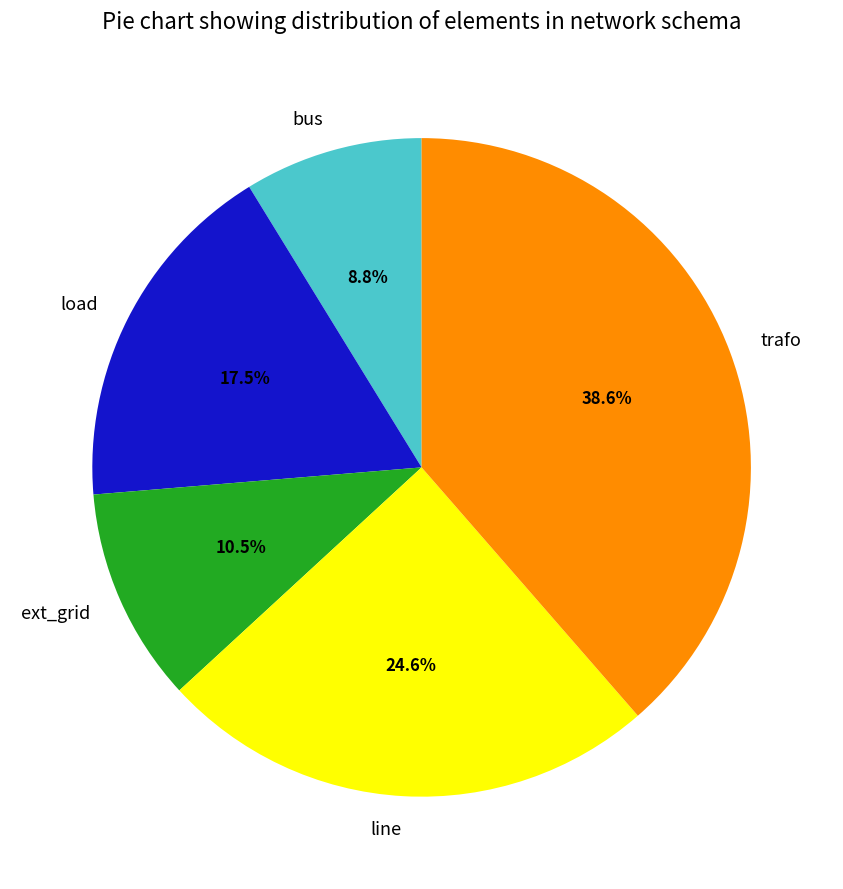

Is there a majority slice in this chart?

No